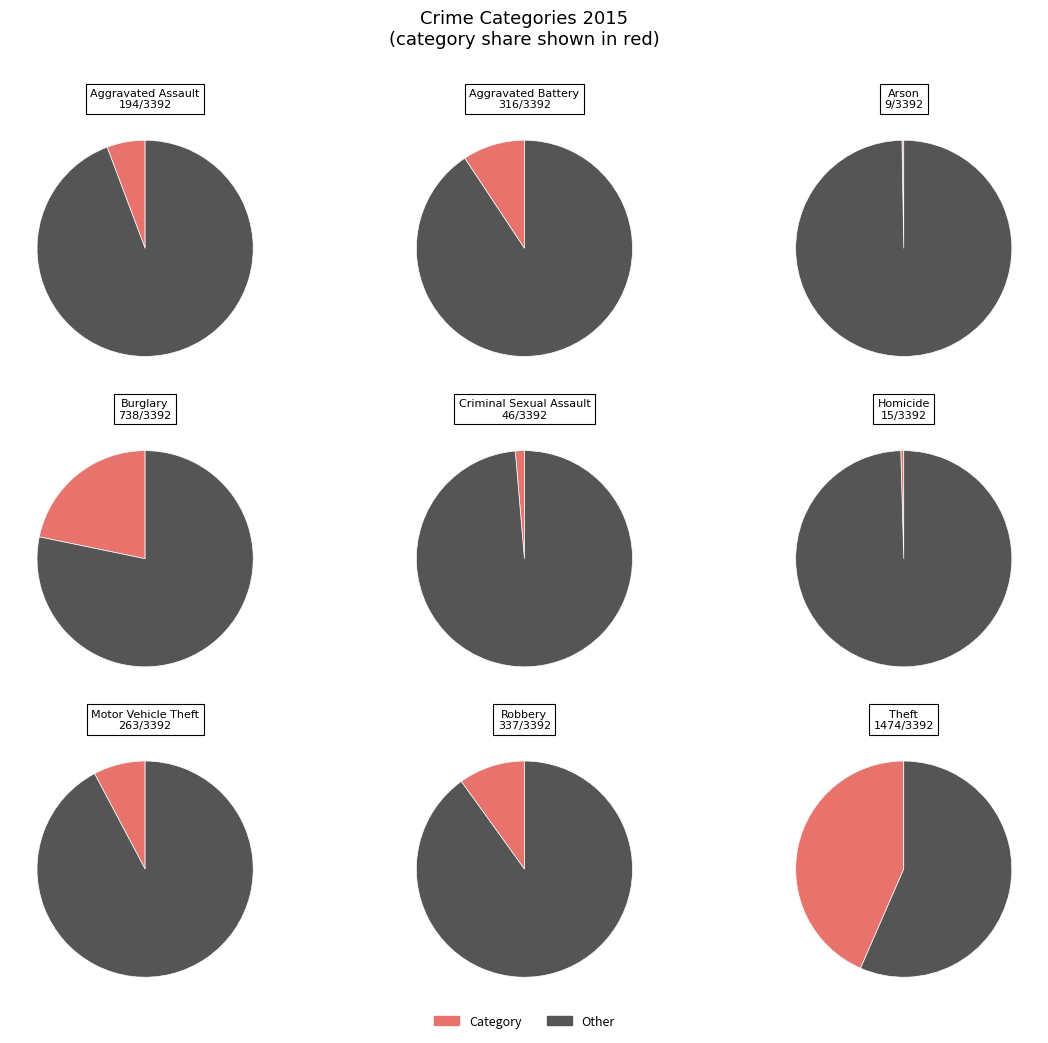

How many segments does this pie chart have?

9